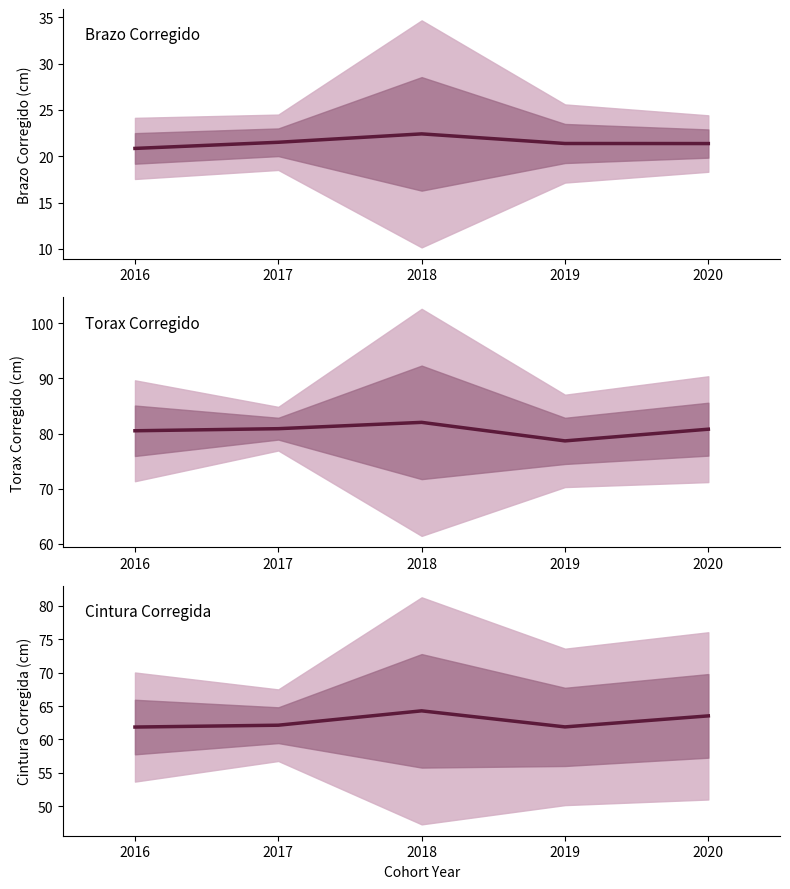

What is the lowest value of the Torax Corregido series?

78.7